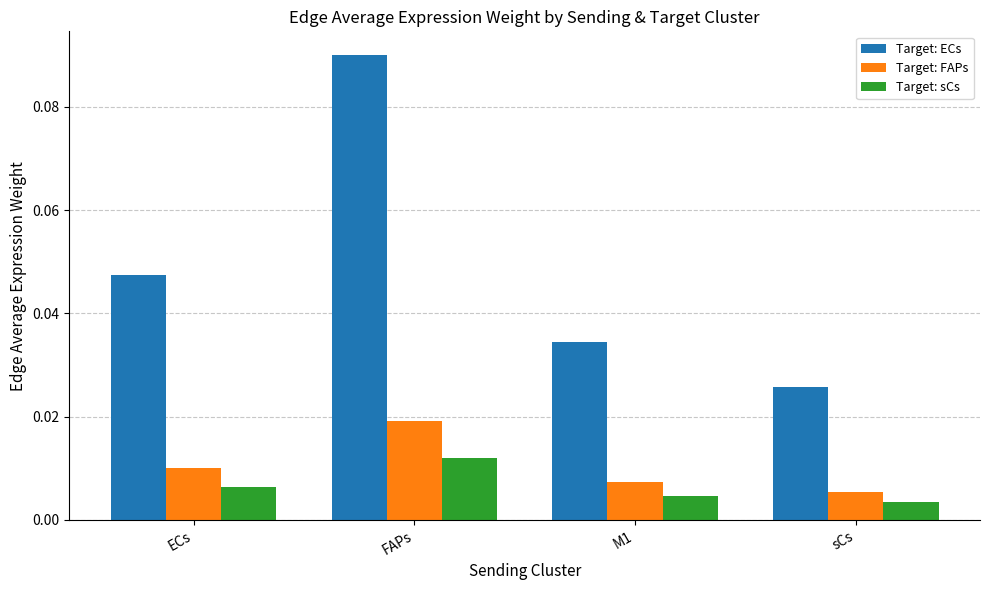

Between FAPs and sCs, which series saw the biggest shift?

Target: ECs